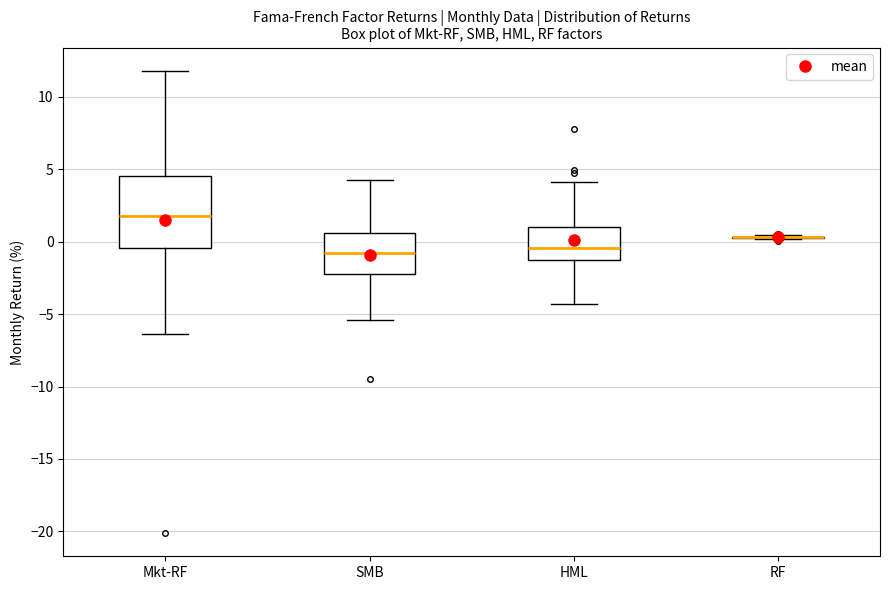

Where does the median line of the box for SMB sit on the y-axis? The values are not printed on the chart, so give them approximately, as read against the axis.

-1.0